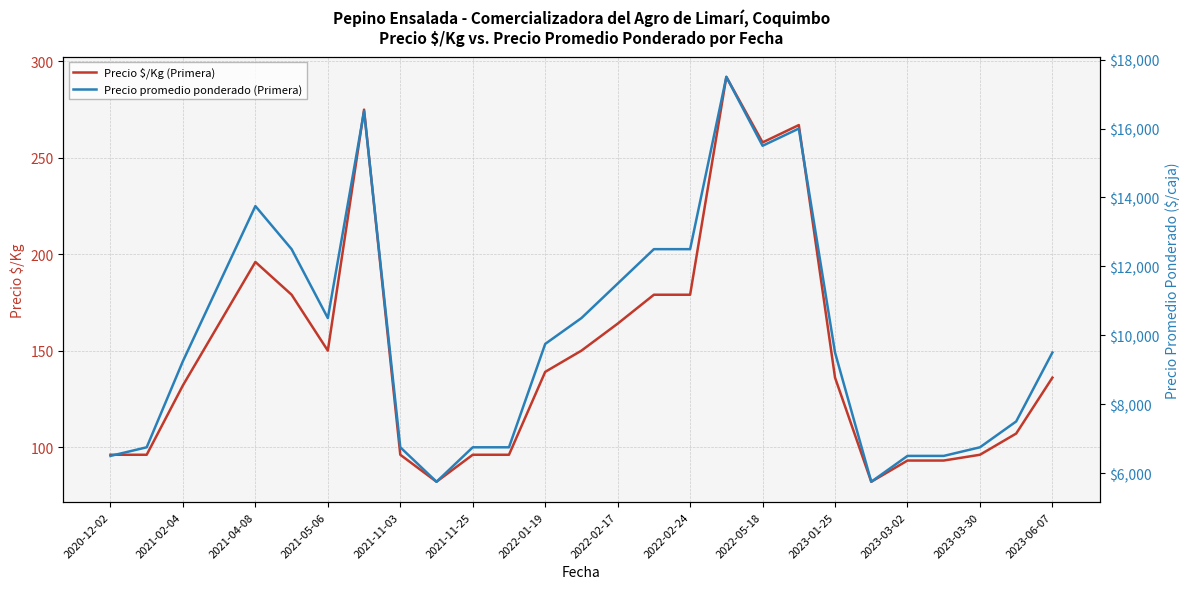

True or false: Precio $/Kg (Primera) has a value of 403 at 2022-05-18.

False